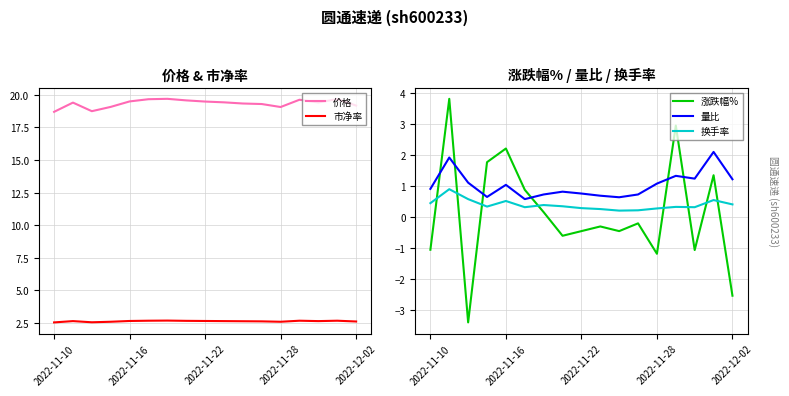

True or false: 市净率 and 价格 intersect in this chart.

False